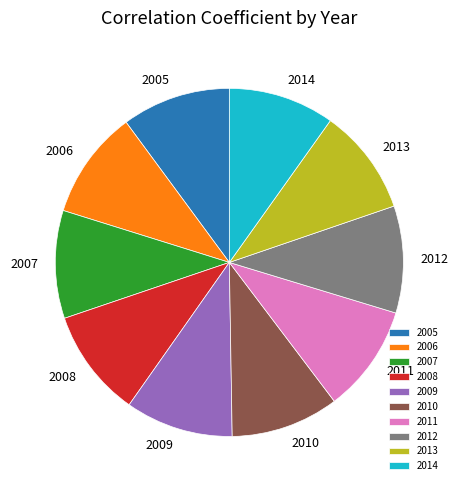

Is it true that 2014 is 10% of the pie?

True